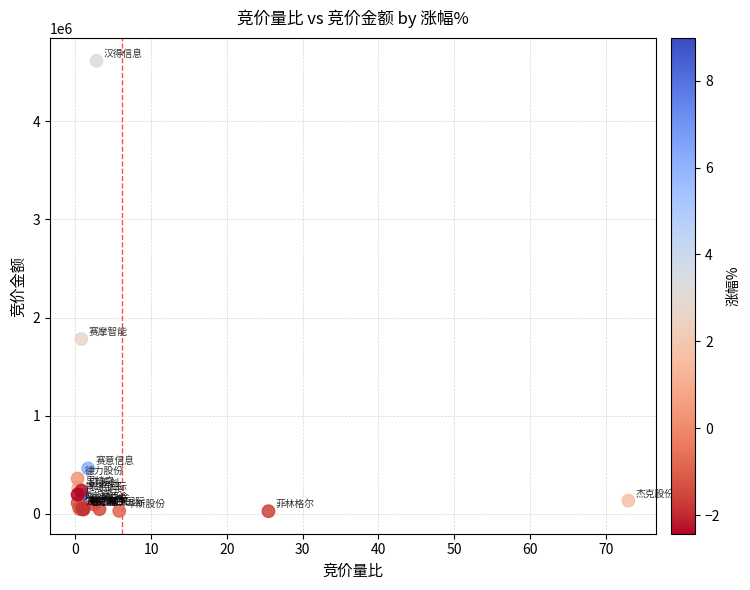

What Y value in the scatter plot is closest to 2321316?

1780598